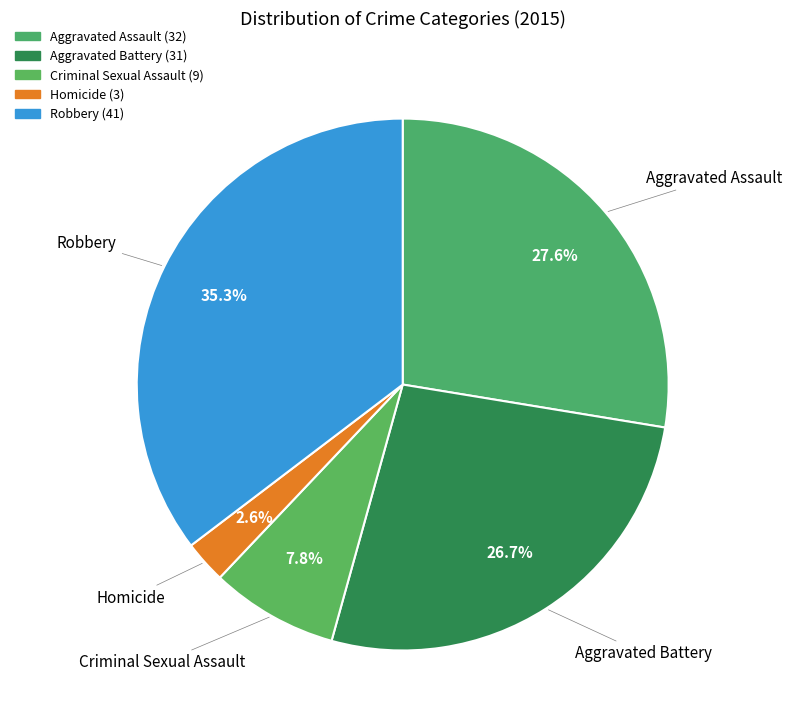

What is the change in value from Homicide to Robbery?

+38